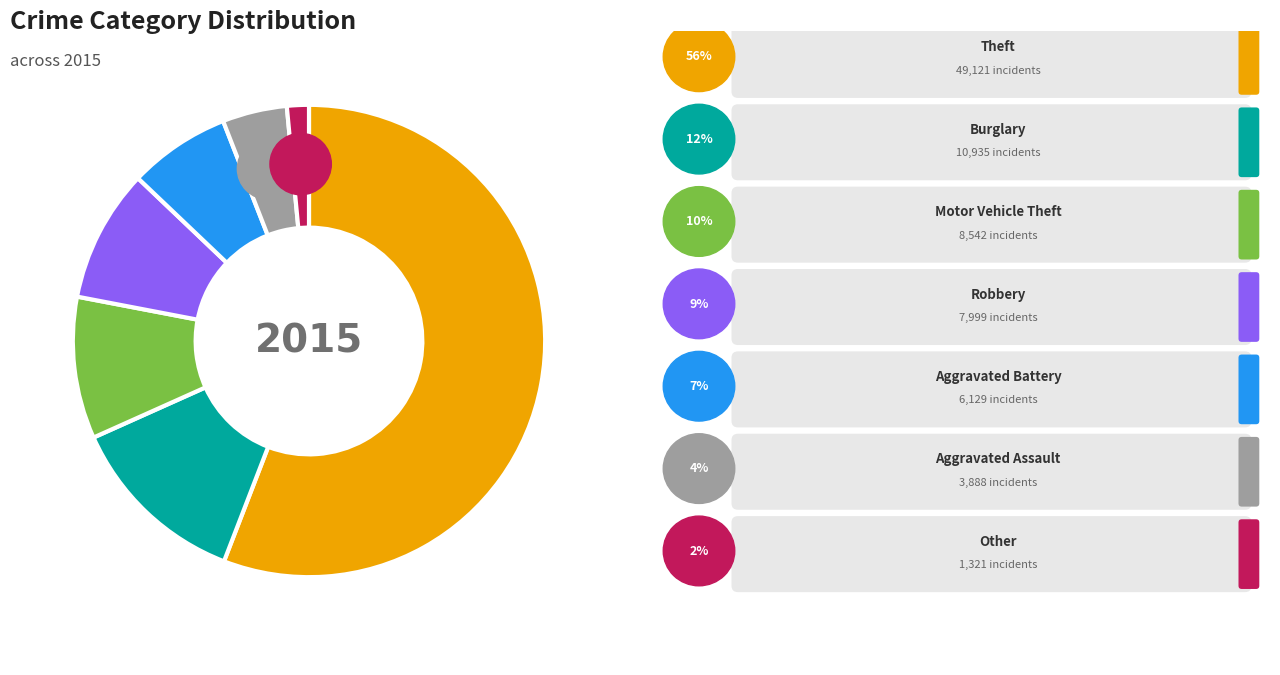

Rank the categories by value from lowest to highest.

Other, Aggravated Assault, Aggravated Battery, Robbery, Motor Vehicle Theft, Burglary, Theft